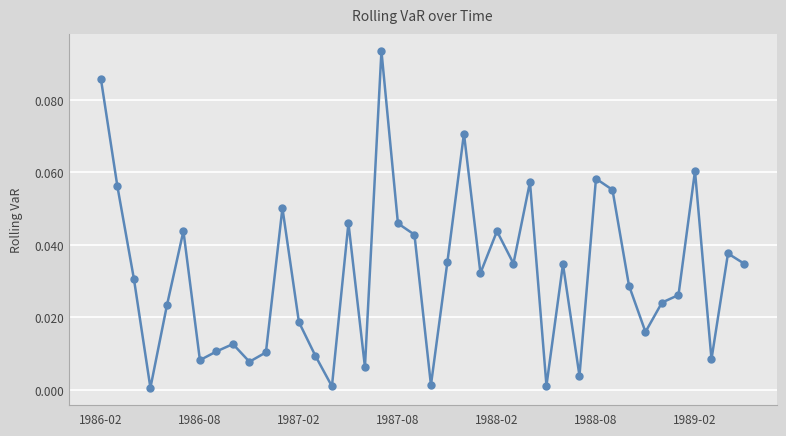

True or false: there are more than 1 points higher than both neighbors.

True